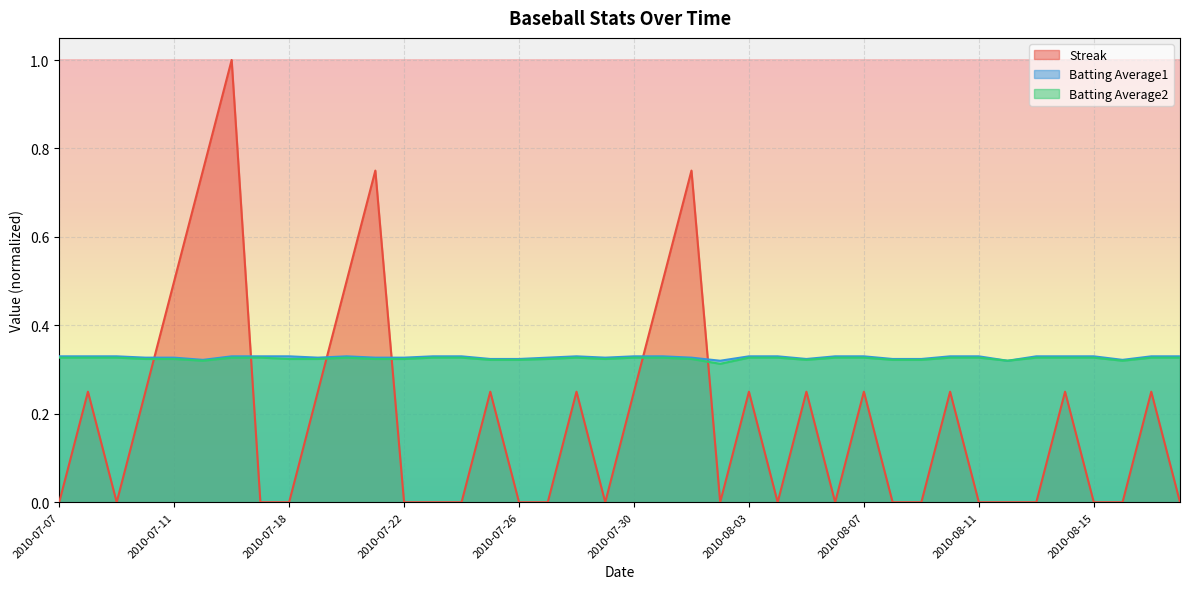

What is the sum of the Streak values at 2010-07-30 and 2010-08-08?

0.2